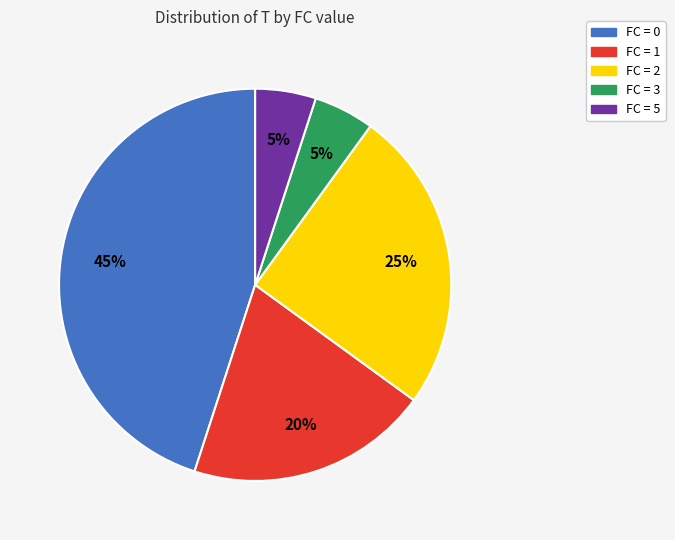

To the nearest percent, what percentage of the pie is FC = 2?

25%